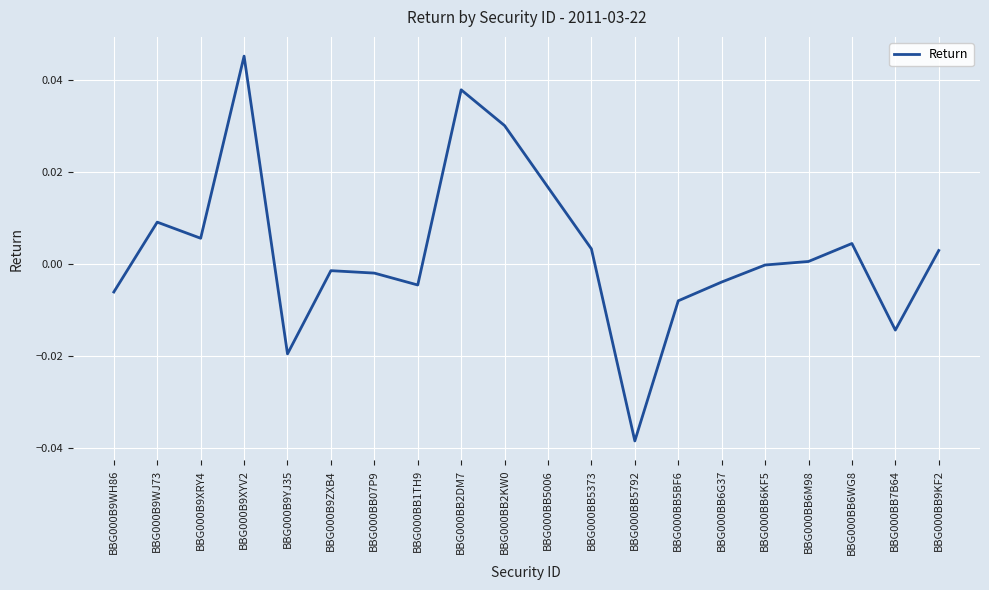

How many categories are shown in the chart?

20